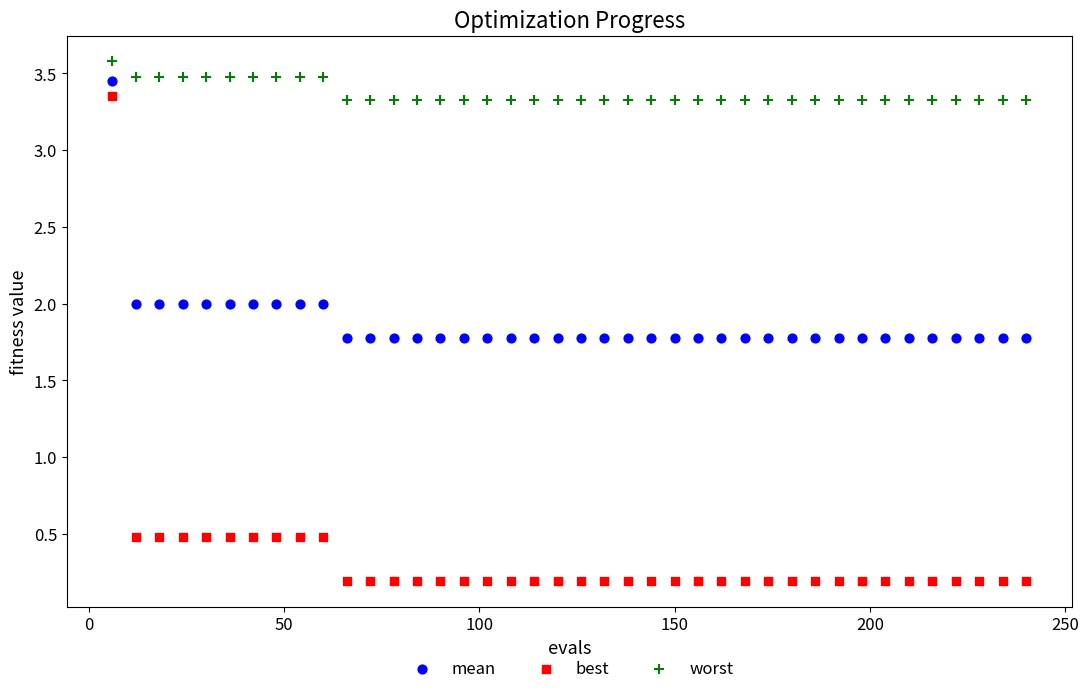

Which series has the widest spread of Y values?

best